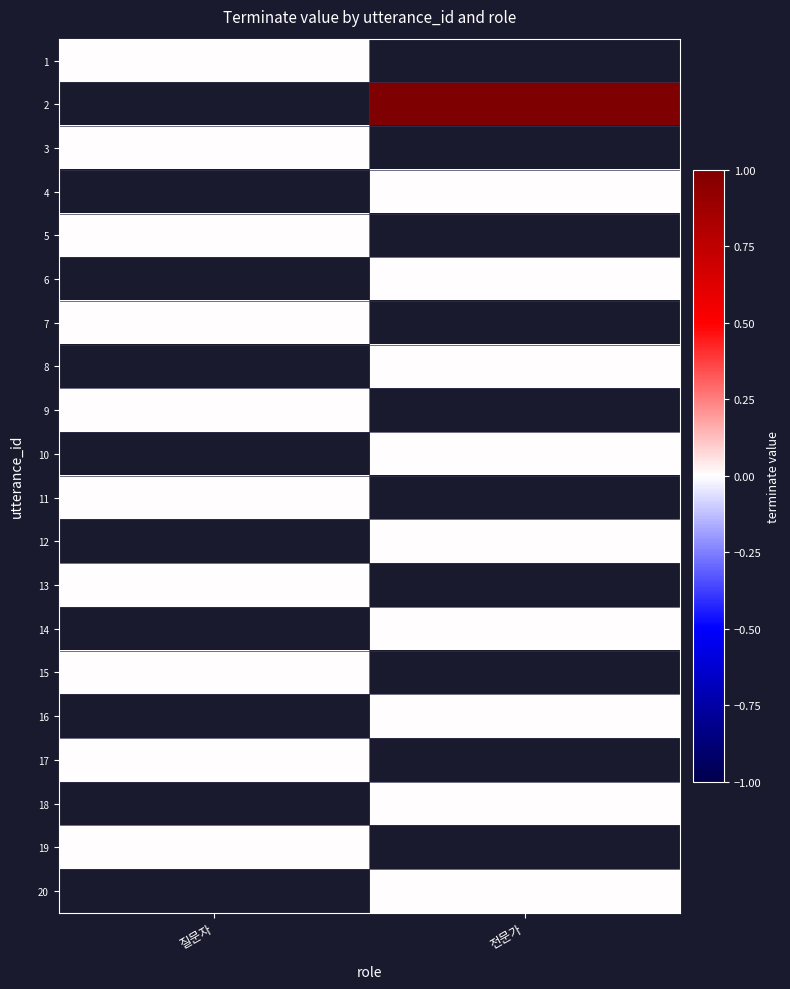

At 전문가, list the series in order from smallest to largest.

1, 2, 3, 4, 5, 6, 7, 8, 9, 10, 11, 12, 13, 14, 15, 16, 17, 18, 19, 20